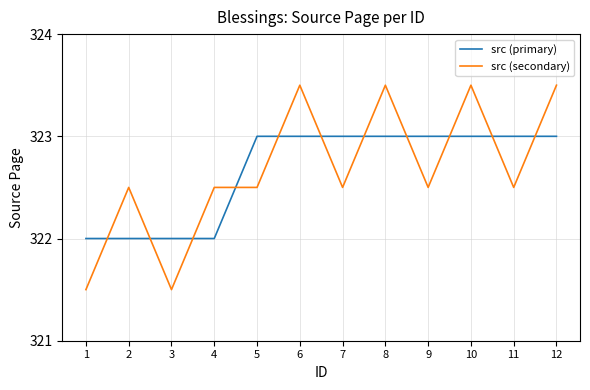

Is the value of src (primary) at 11 greater than the value of src (secondary) at 9?

Yes